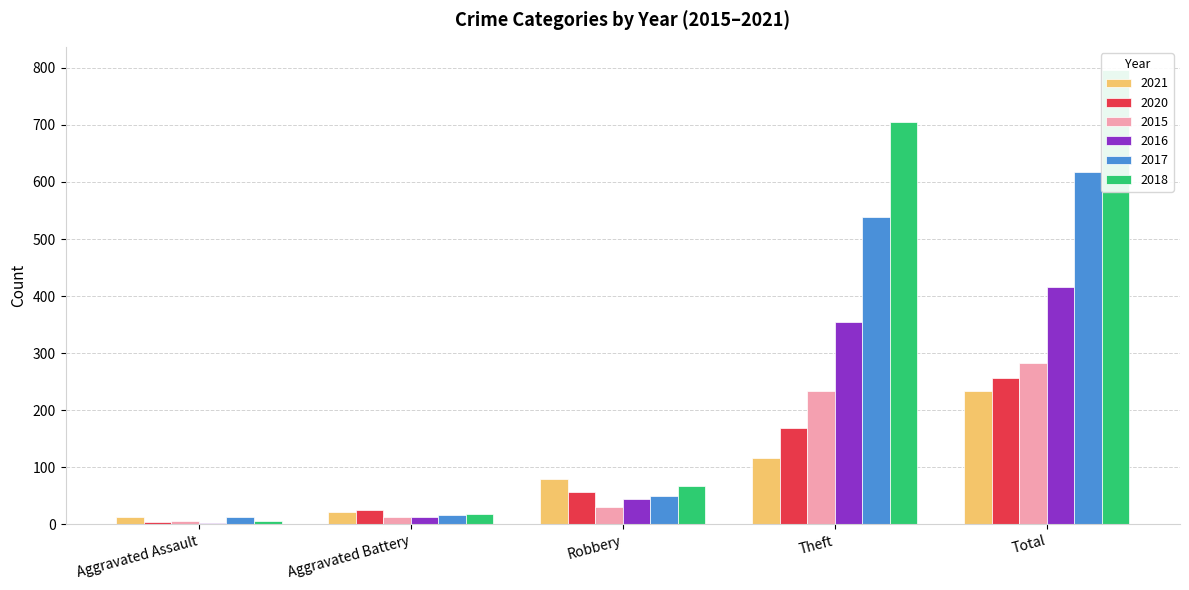

What is the approximate value of 2020 at Total, to the nearest 10?

260